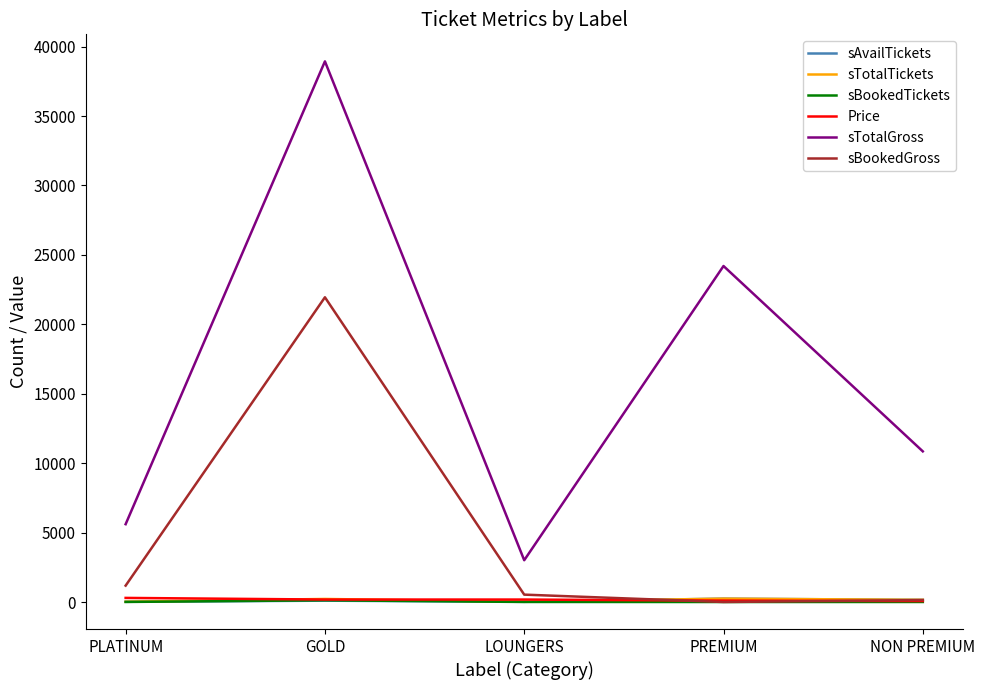

Which label corresponds to the largest value in the chart?

GOLD